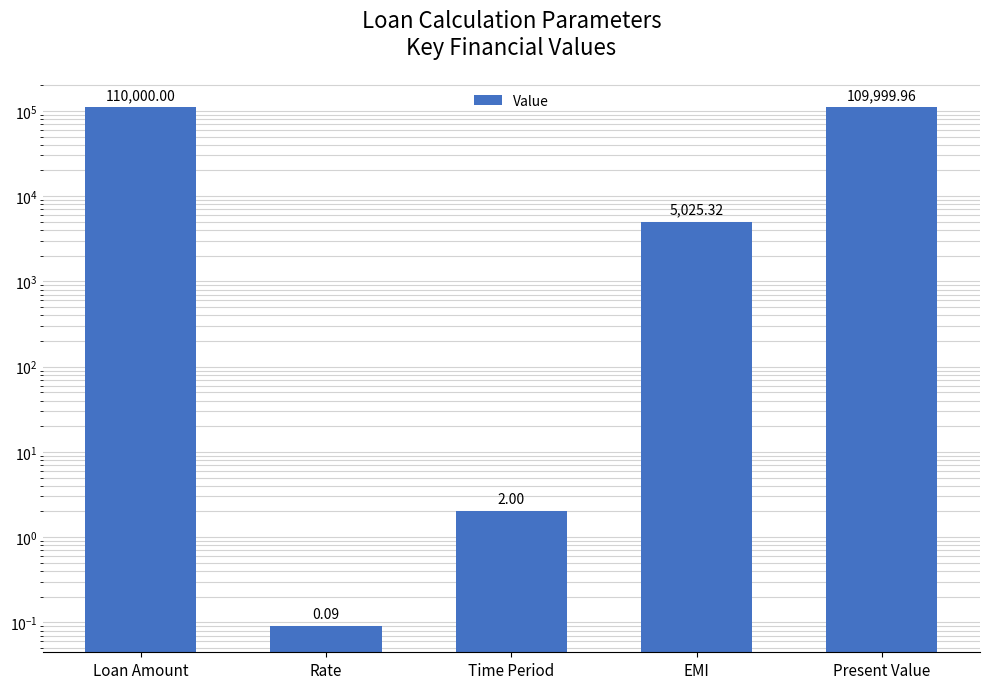

What is the difference between the maximum and minimum values?

109999.9